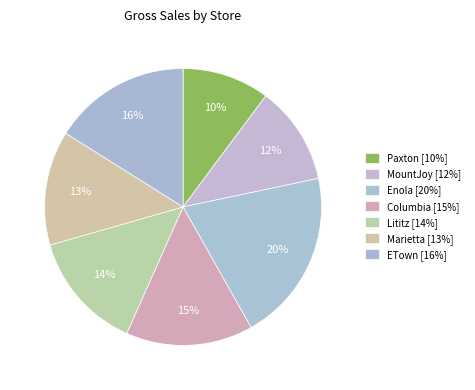

Is MountJoy the majority of the pie?

No